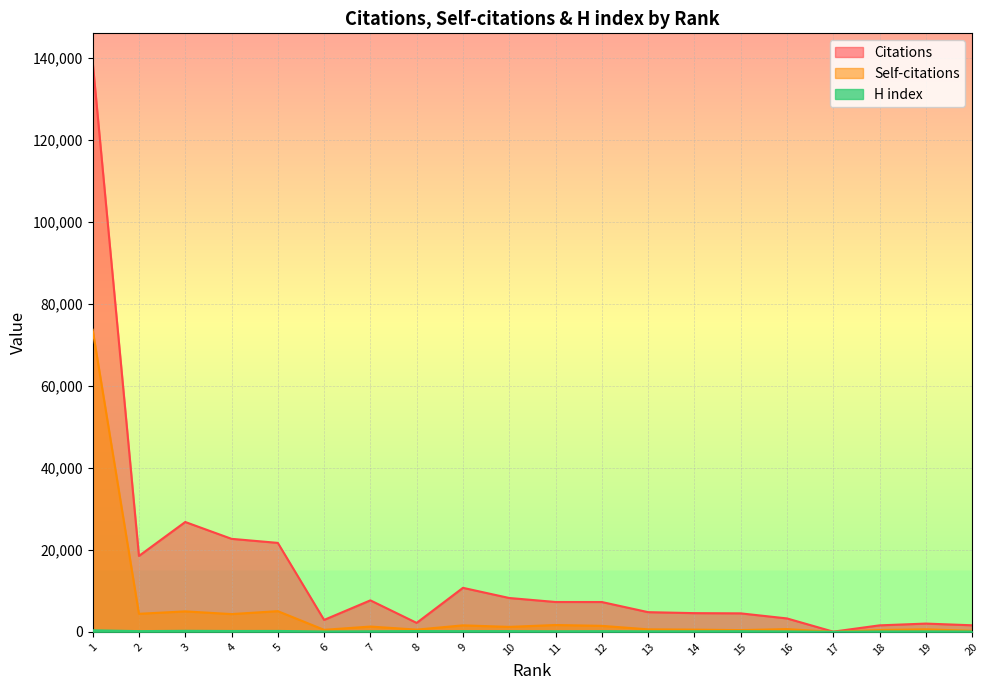

At which category does the chart reach its minimum across all series?

17